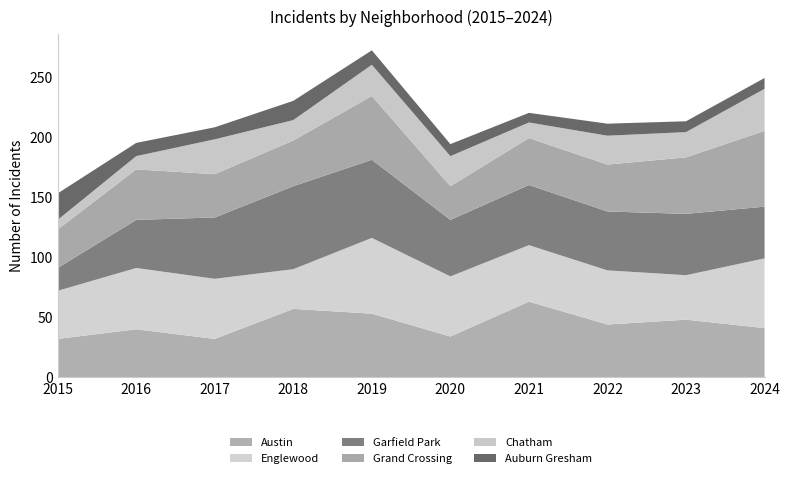

Reading left to right, extract all data points from this chart.

Austin: 2015=32	2016=40	2017=32	2018=57	2019=53	2020=34	2021=63	2022=44	2023=48	2024=41
Englewood: 2015=40	2016=51	2017=50	2018=33	2019=63	2020=50	2021=47	2022=45	2023=37	2024=58
Garfield Park: 2015=19	2016=40	2017=51	2018=69	2019=65	2020=47	2021=50	2022=49	2023=51	2024=43
Grand Crossing: 2015=32	2016=42	2017=36	2018=38	2019=53	2020=28	2021=39	2022=39	2023=47	2024=63
Chatham: 2015=8	2016=11	2017=29	2018=17	2019=26	2020=25	2021=13	2022=24	2023=21	2024=35
Auburn Gresham: 2015=22	2016=11	2017=10	2018=16	2019=12	2020=10	2021=8	2022=10	2023=9	2024=9